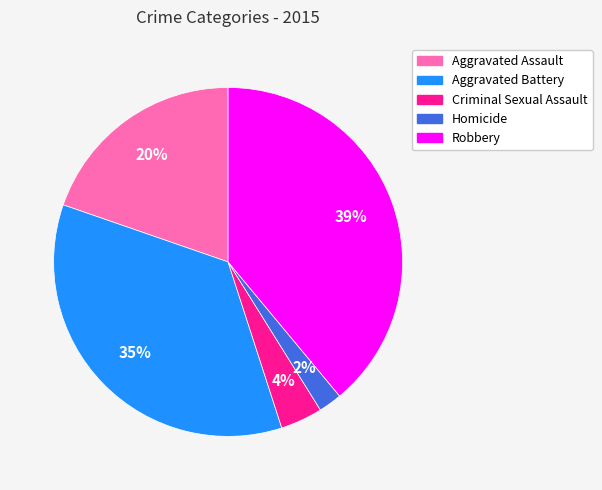

Is Aggravated Assault the majority of the pie?

No